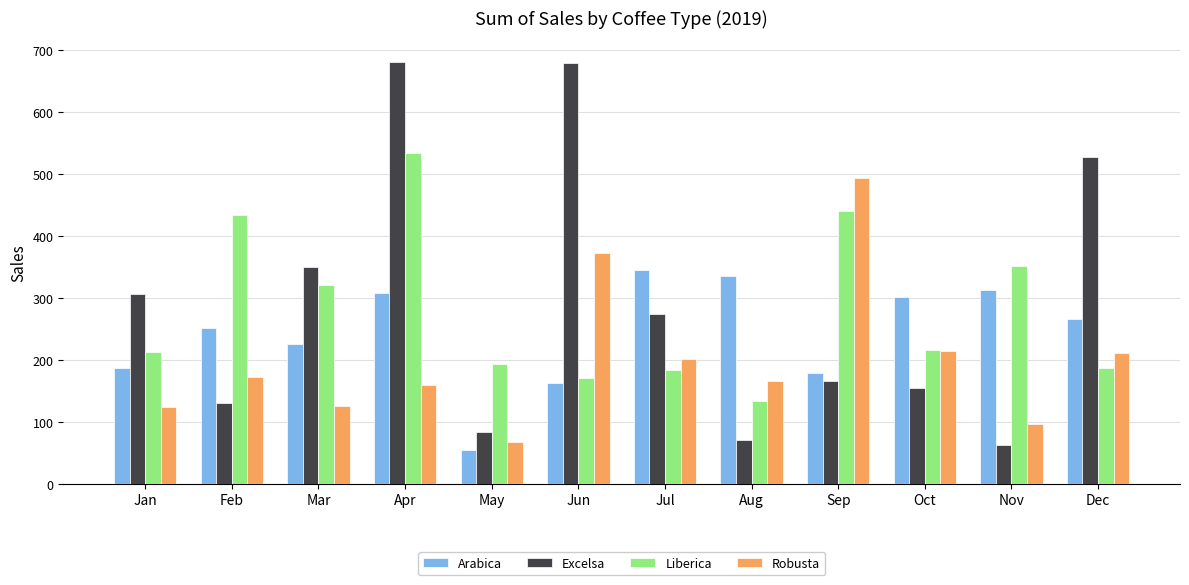

At Jul, list the series in order from largest to smallest.

Arabica, Excelsa, Robusta, Liberica